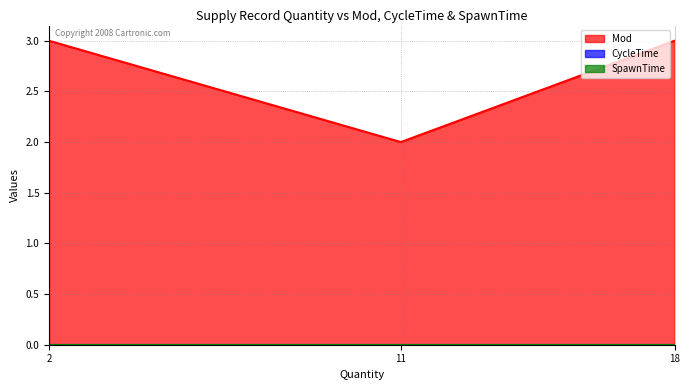

Is the value of Mod at 2 greater than the value of CycleTime at 2?

Yes